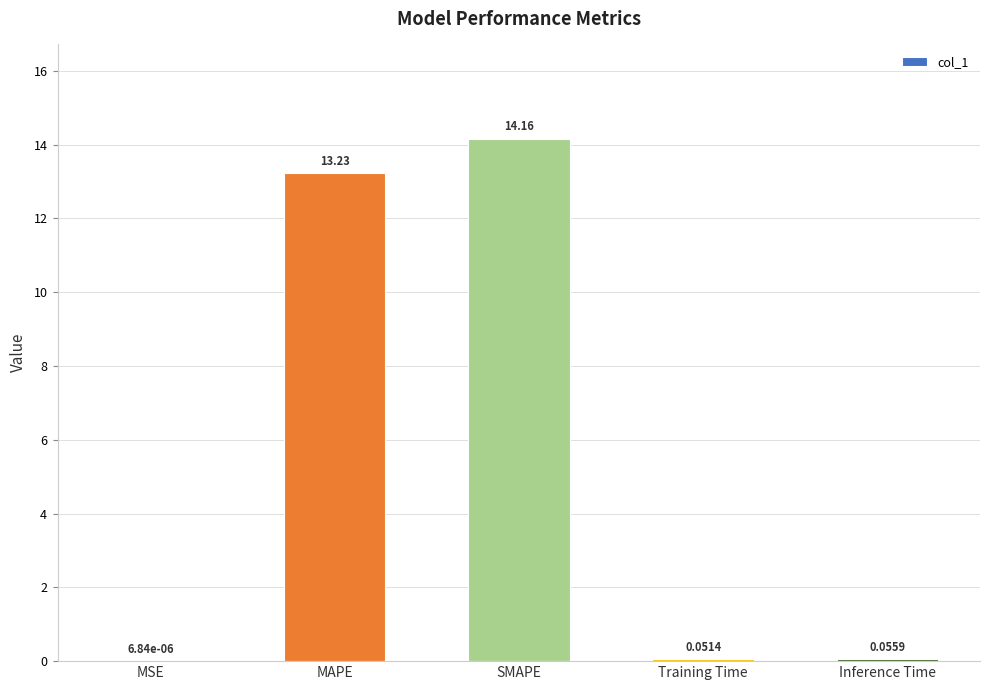

At which label is the value closest to 7?

MAPE